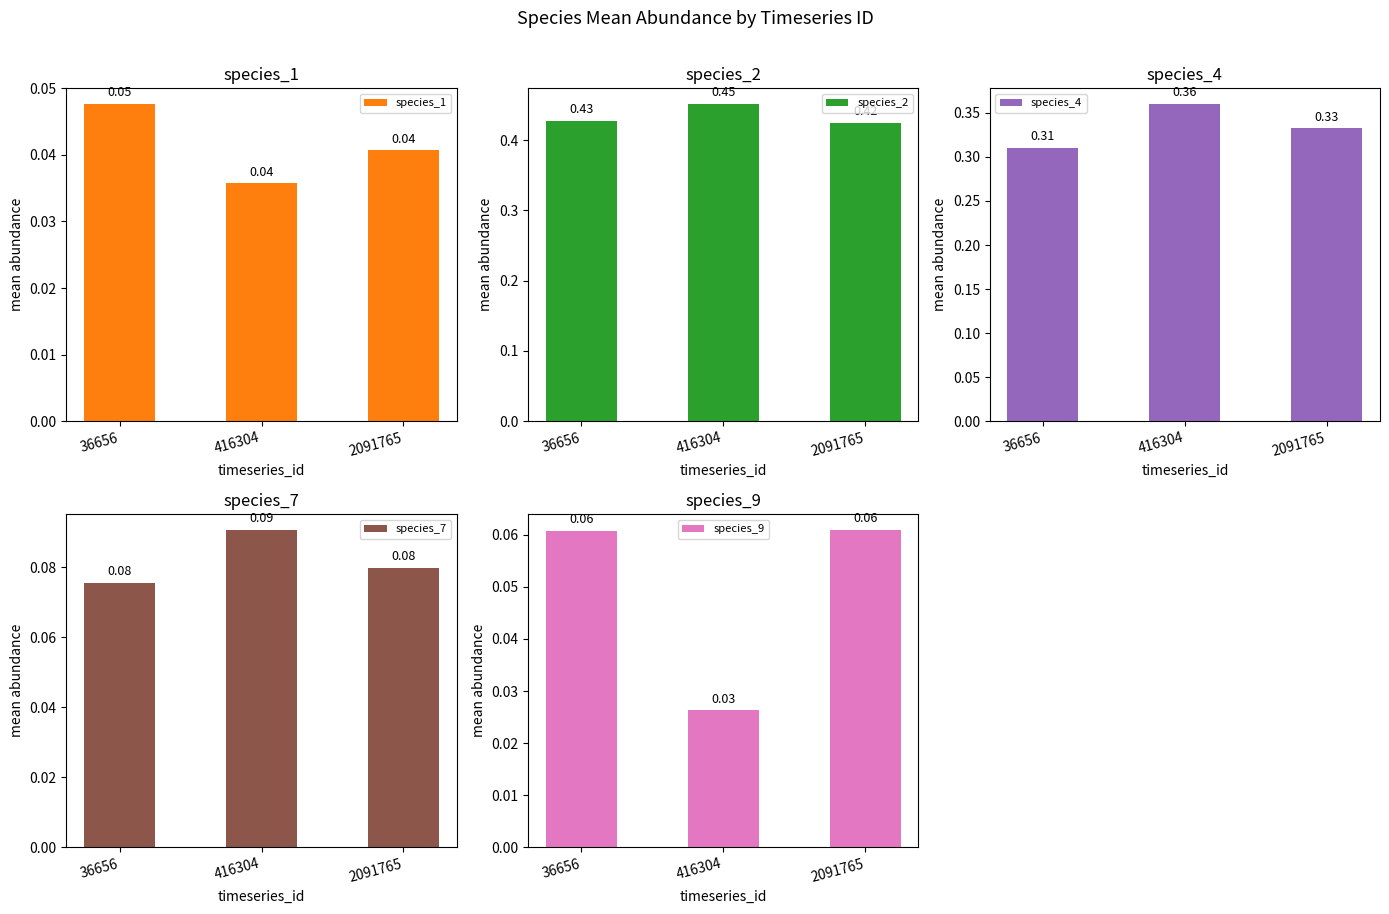

Reading left to right, list all the values displayed in this chart.

species_1: 0.0	0.0	0.0
species_2: 0.4	0.5	0.4
species_4: 0.3	0.4	0.3
species_7: 0.1	0.1	0.1
species_9: 0.1	0.0	0.1